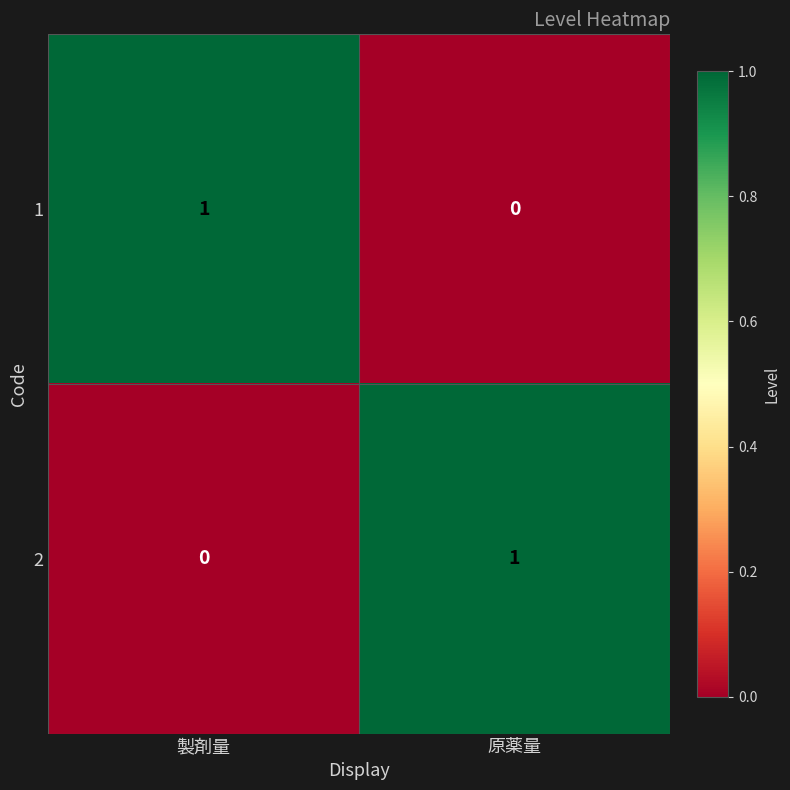

Rank the categories by 2 value from highest to lowest.

原薬量, 製剤量